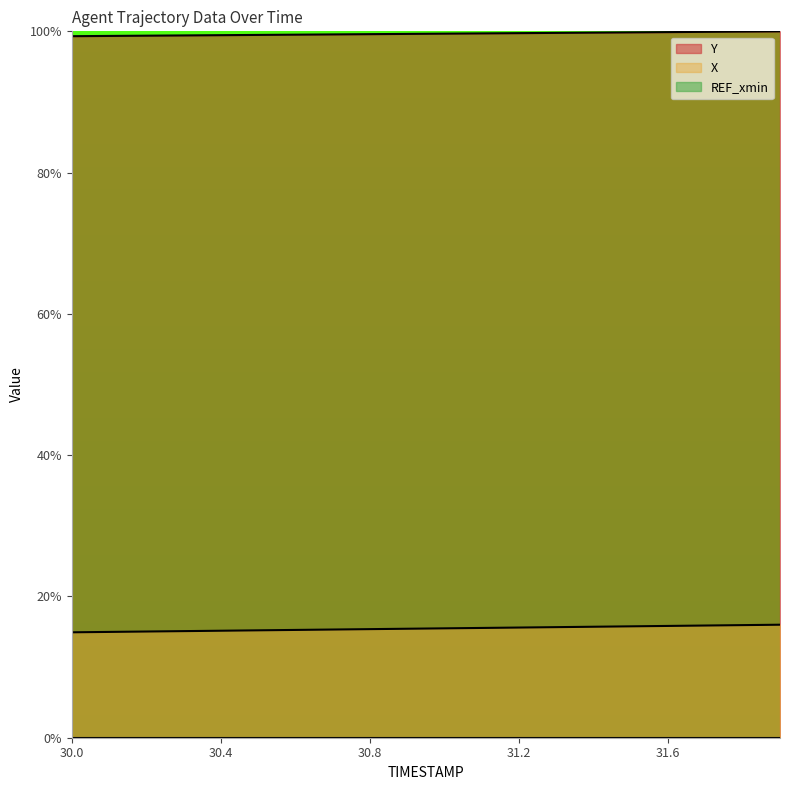

What is the value of the X point at the 15th from the left?

15.7